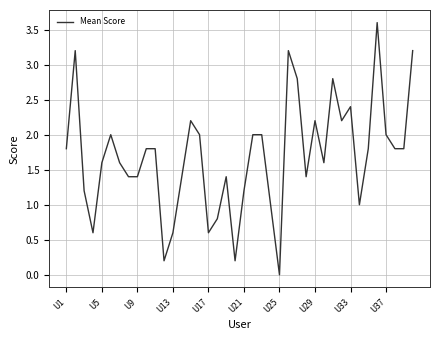

What is the maximum value shown in the chart?

3.6